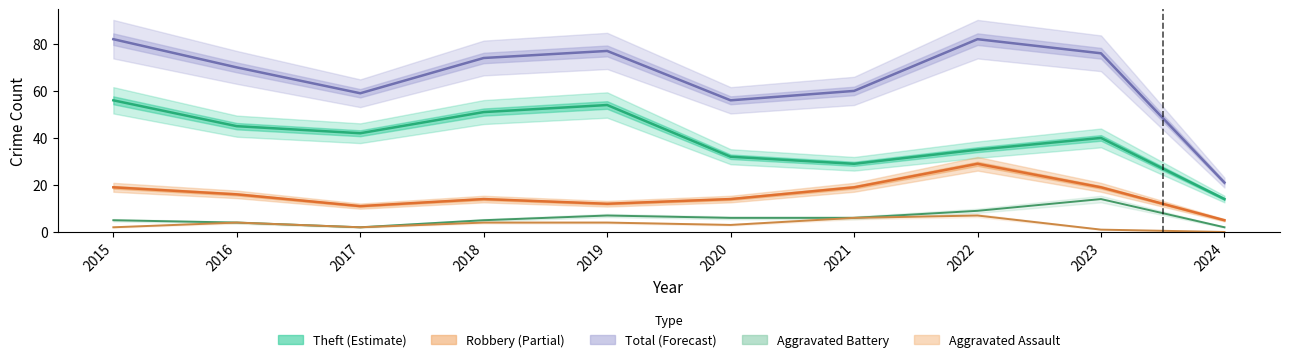

Is the value of Robbery at 2015 greater than the value of Aggravated Assault at 2023?

Yes